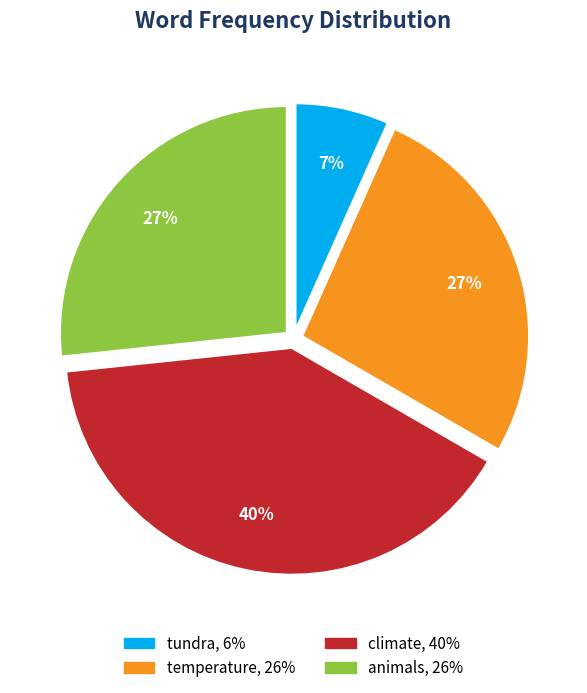

How many segments does this pie chart have?

4